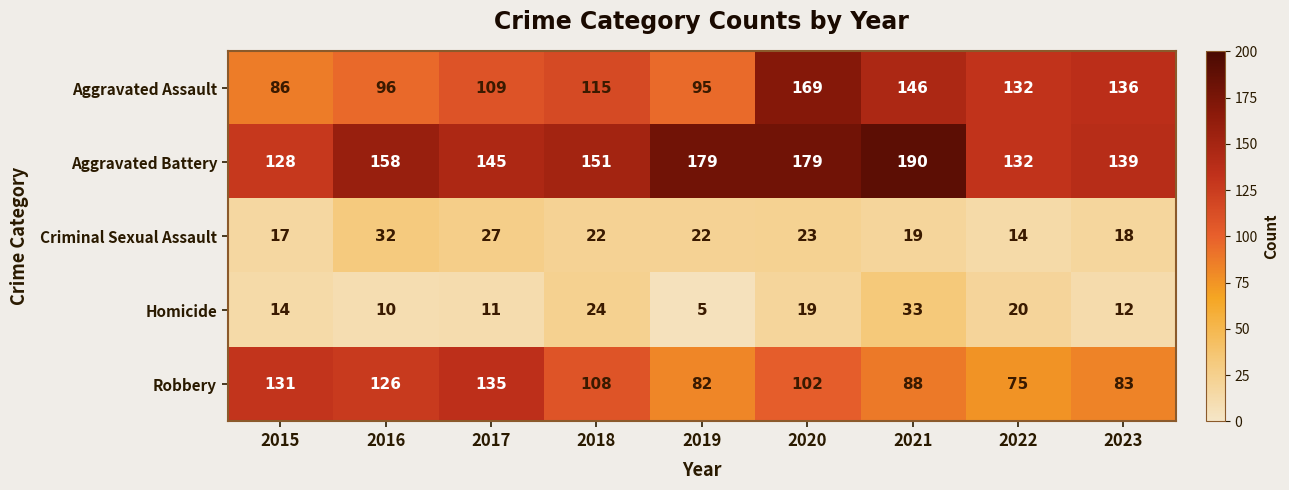

Which series has the widest spread of values?

Aggravated Assault